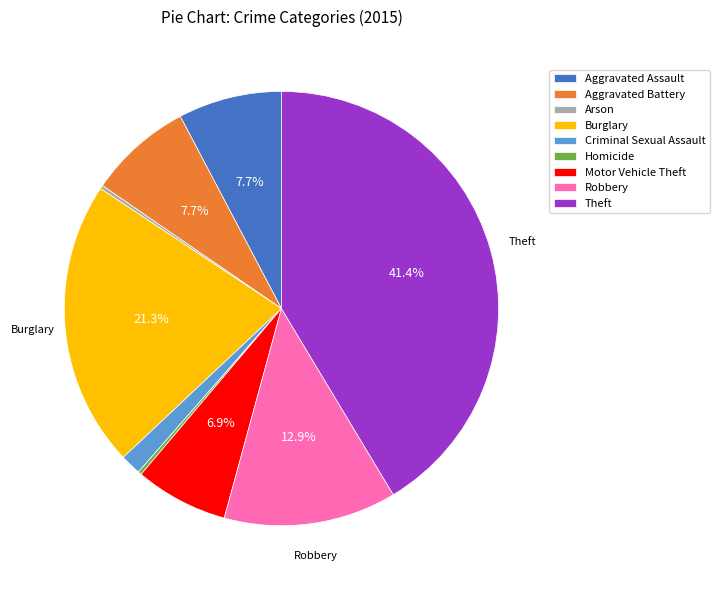

What portion of the pie excludes Robbery?

87.1%